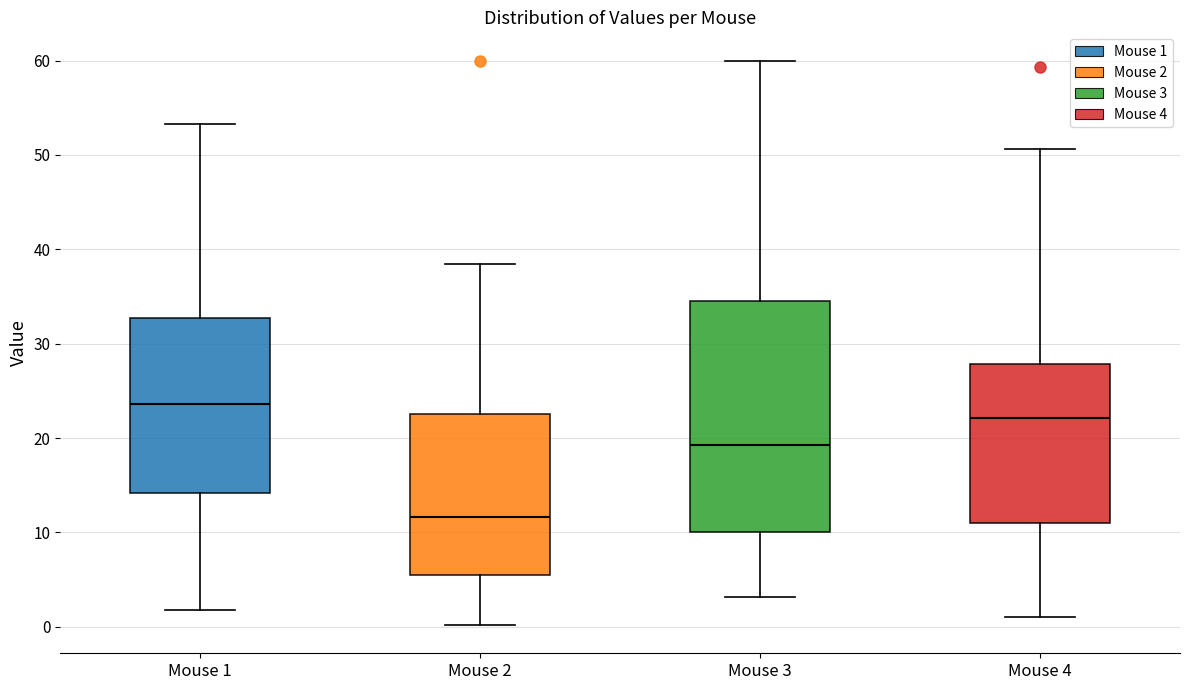

Which box is the tallest, from its lower edge to its upper edge?

Mouse 3